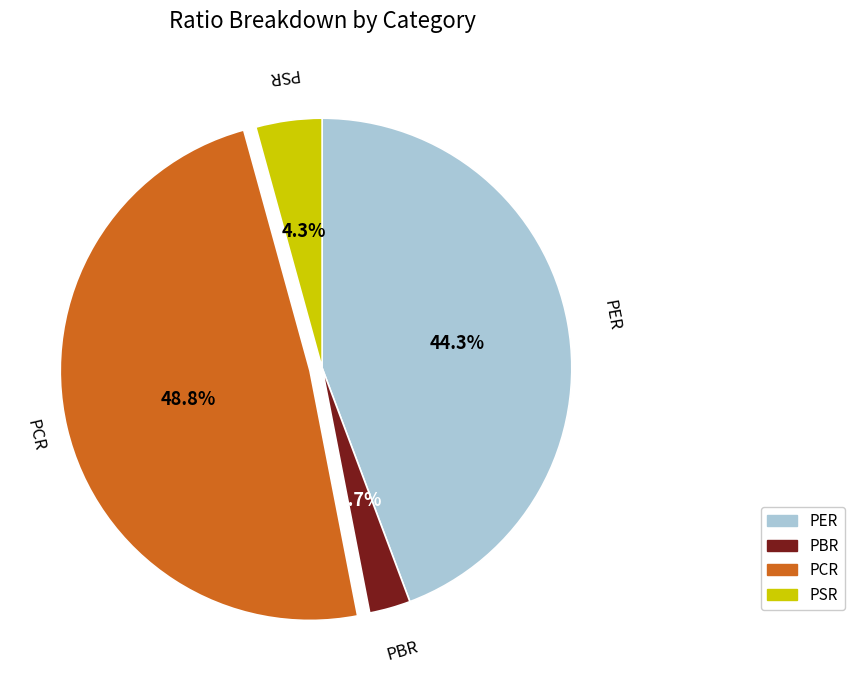

Count the number of slices in the pie.

4